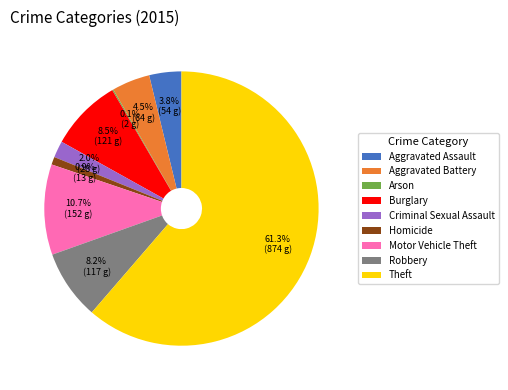

To the nearest percent, what is the combined percentage of Motor Vehicle Theft and Aggravated Battery?

15%